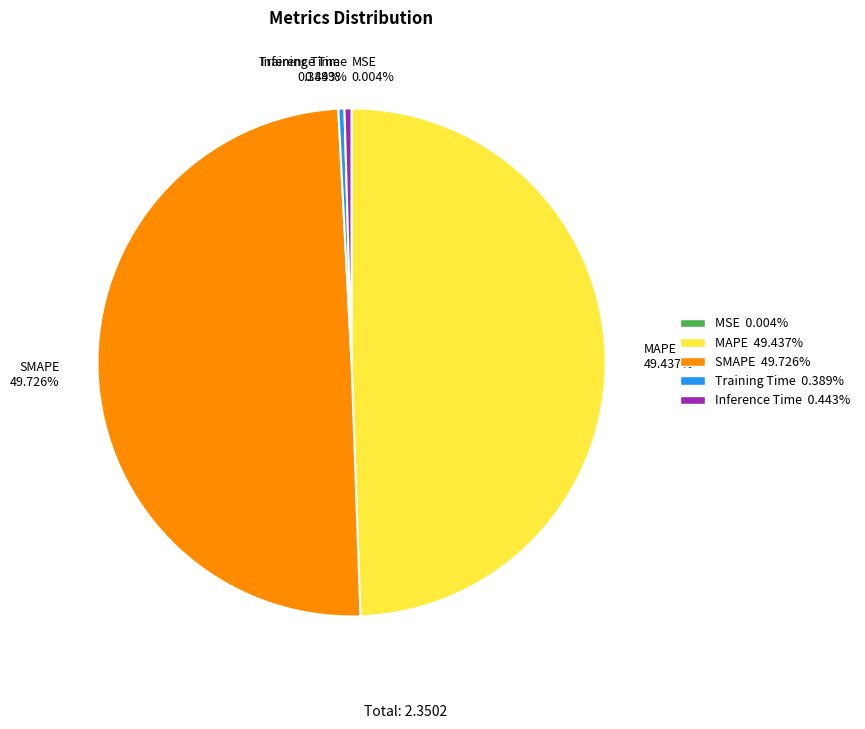

Is Training Time 0.389% the majority of the pie?

No